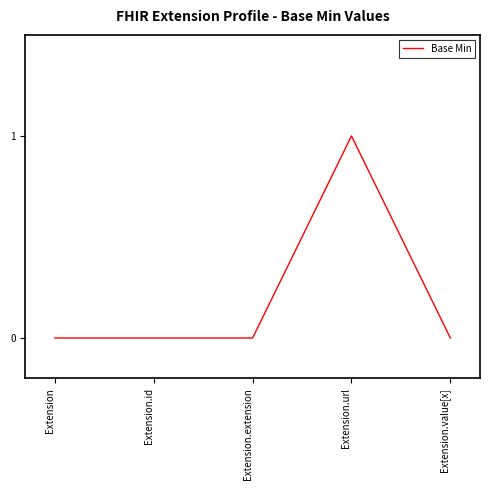

Which category has the highest value across all series?

Extension.url